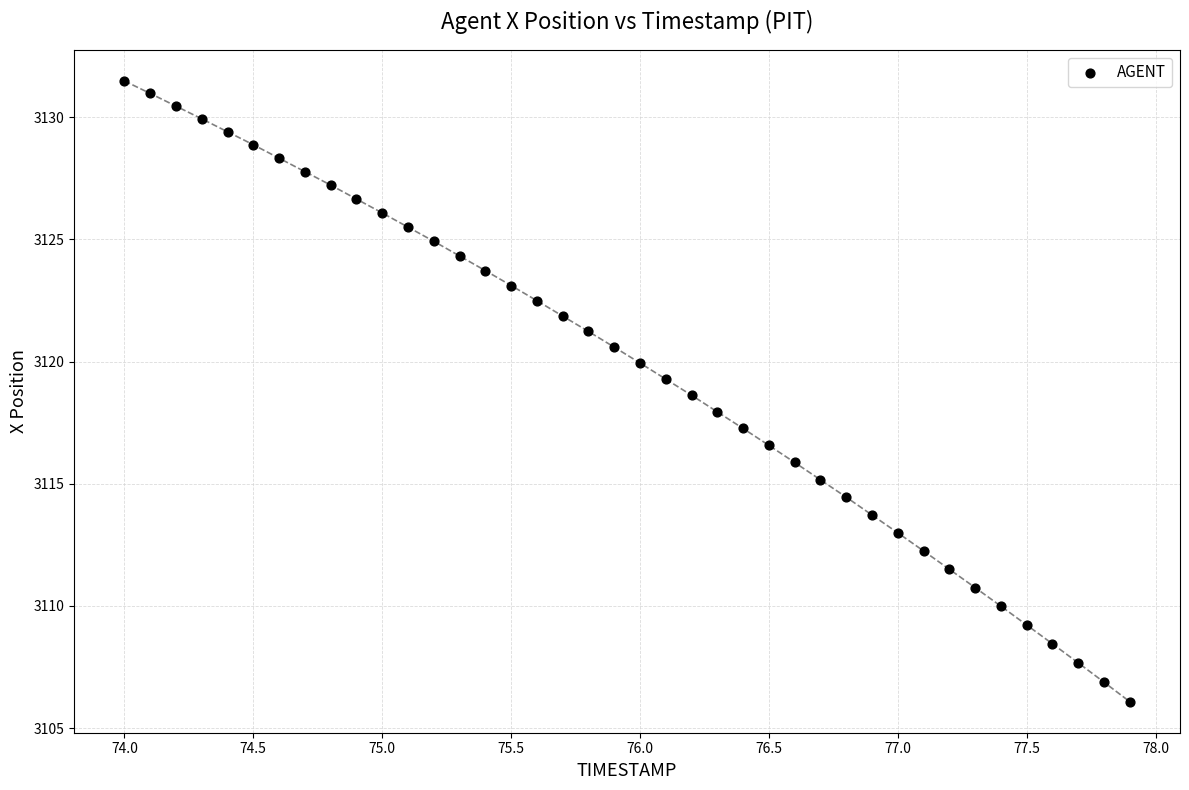

What is the range of Y values (max minus min)?

25.4